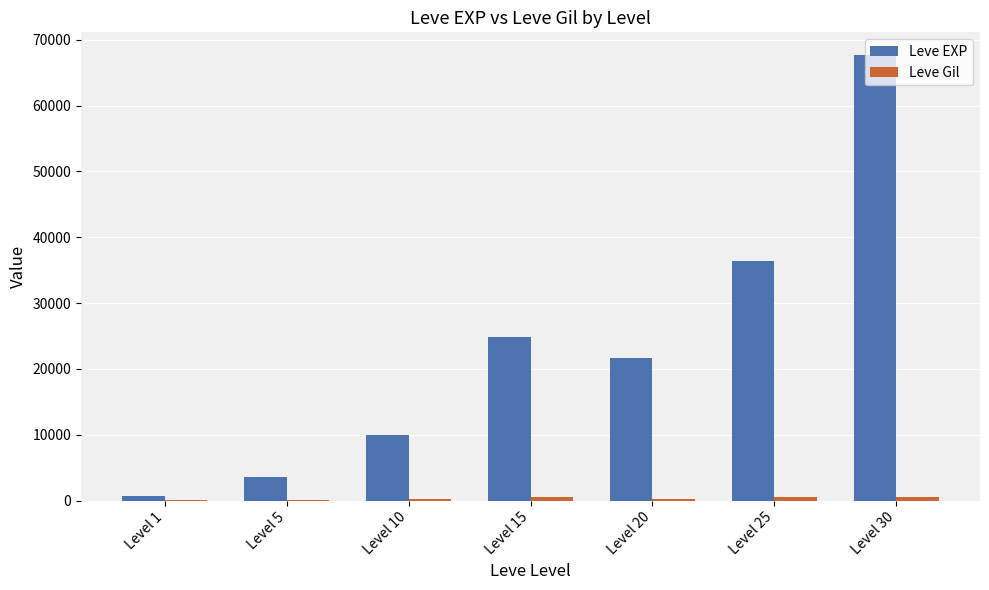

What is the greatest value displayed?

67730